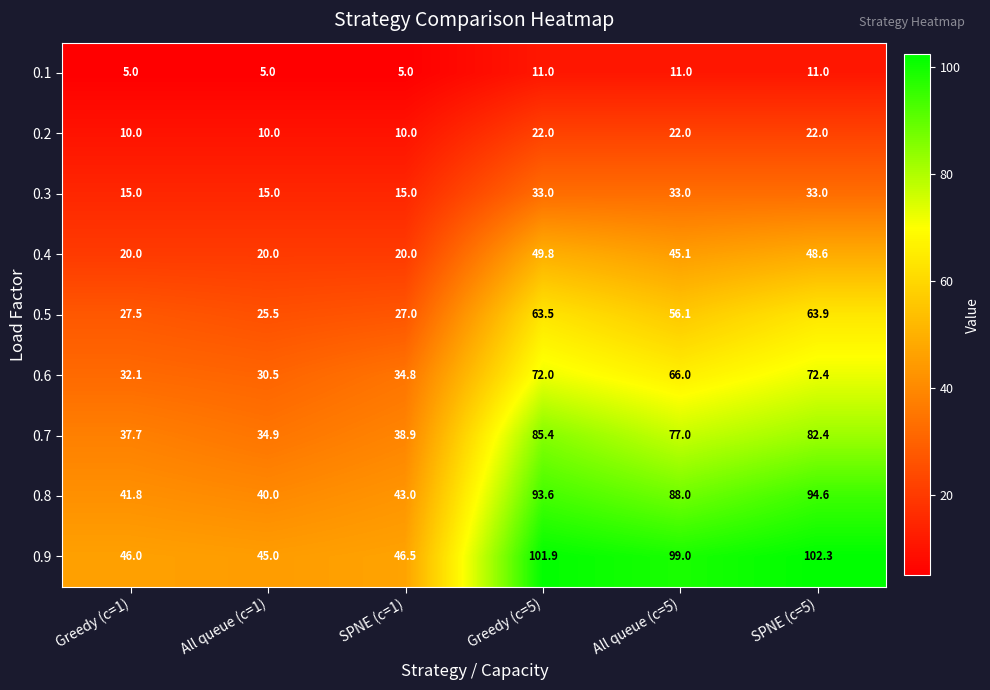

Rank the series by their maximum value, from highest to lowest.

0.9, 0.8, 0.7, 0.6, 0.5, 0.4, 0.3, 0.2, 0.1